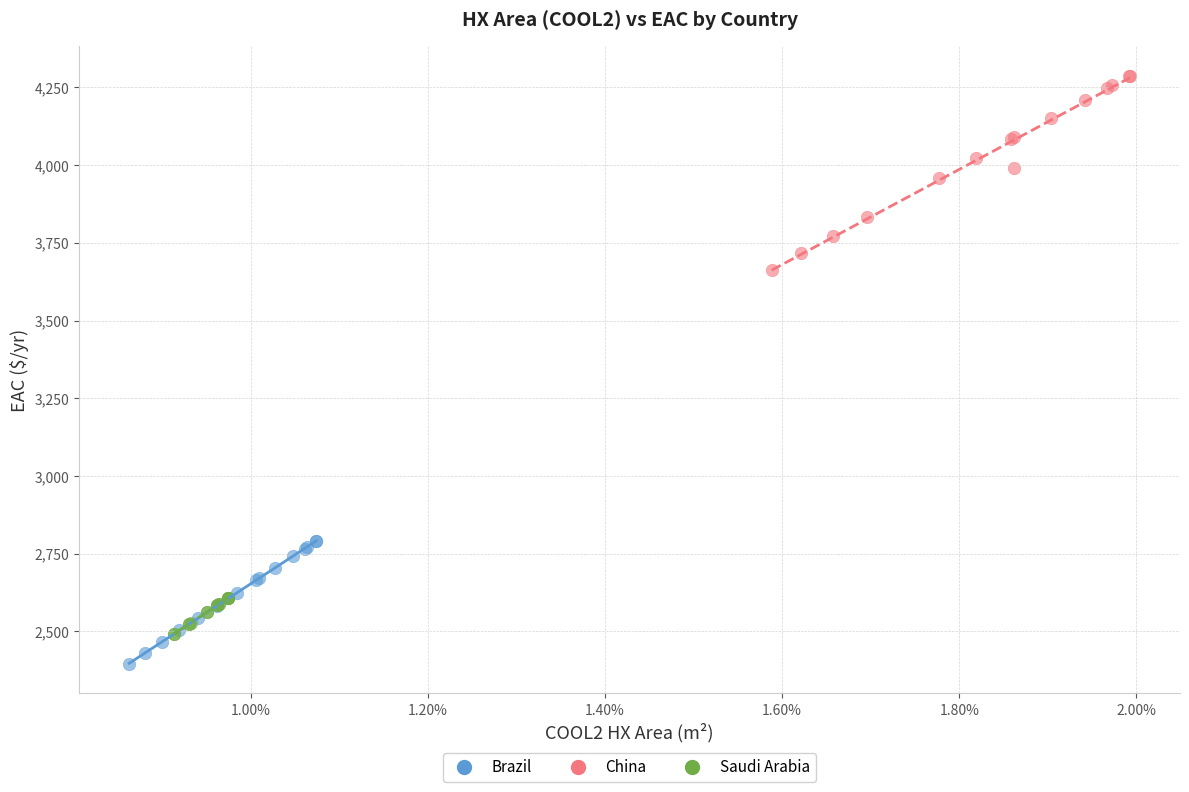

Which series has the widest spread of Y values?

China